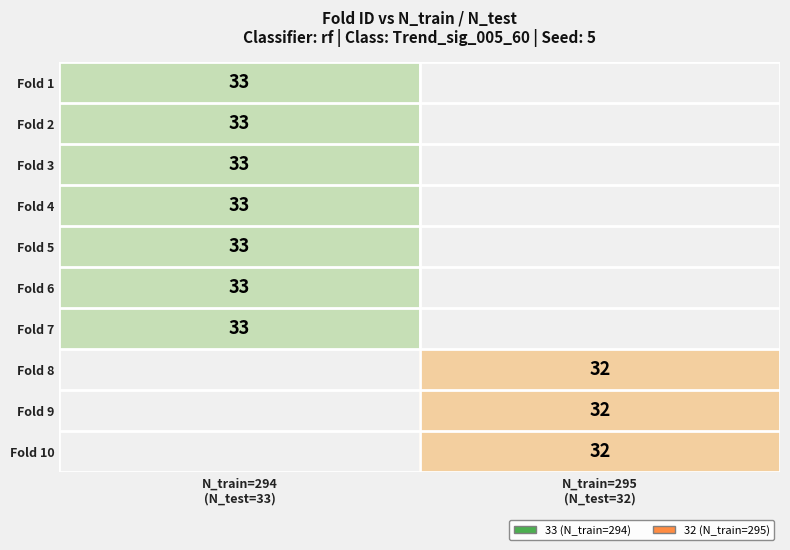

At how many categories does at least one series exceed 32?

1